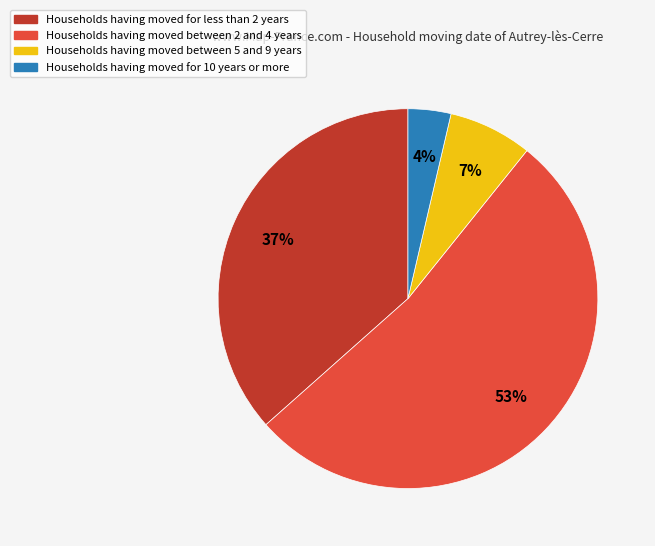

To the nearest percent, what is the difference between the largest and smallest slice percentages?

49%